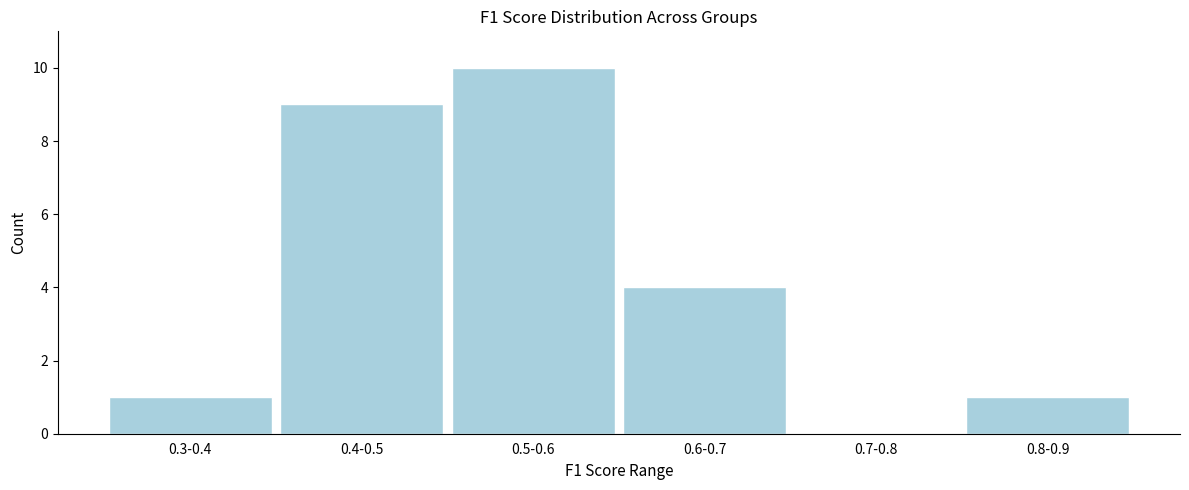

Reading left to right, what are all the values shown in this chart?

0.3-0.4=1	0.4-0.5=9	0.5-0.6=10	0.6-0.7=4	0.7-0.8=0	0.8-0.9=1